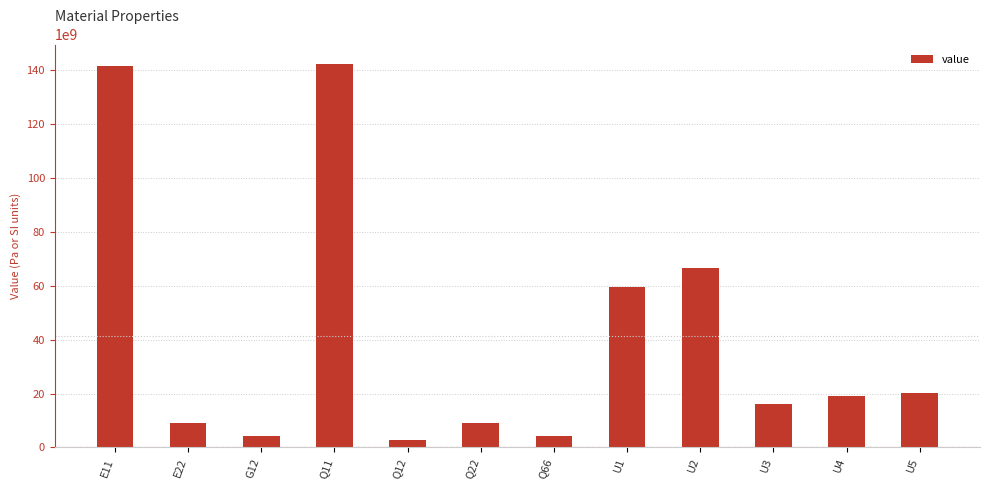

What is the label of the 10th bar from the left?

U3